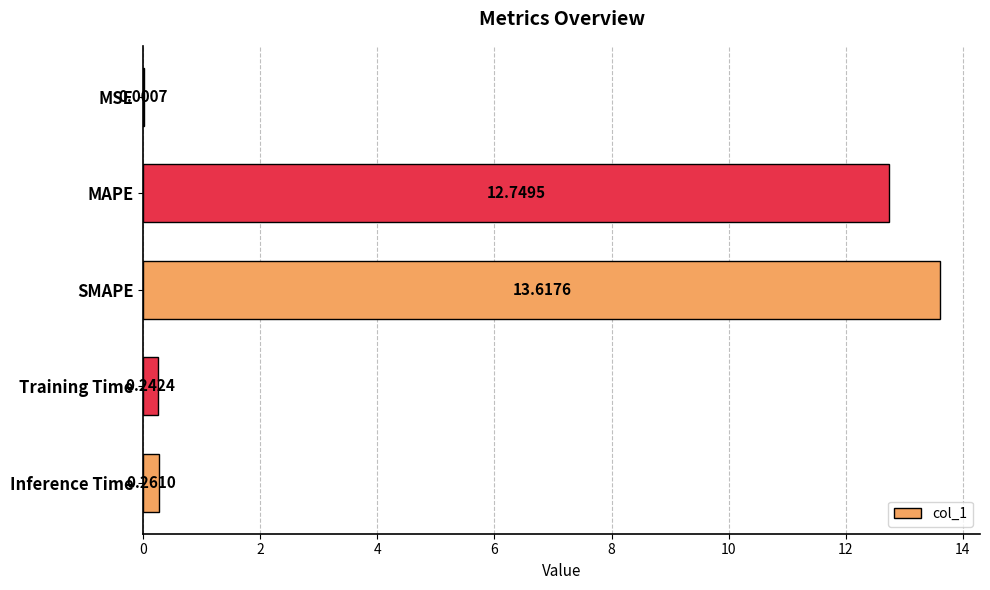

Between SMAPE and MSE, which is larger?

SMAPE